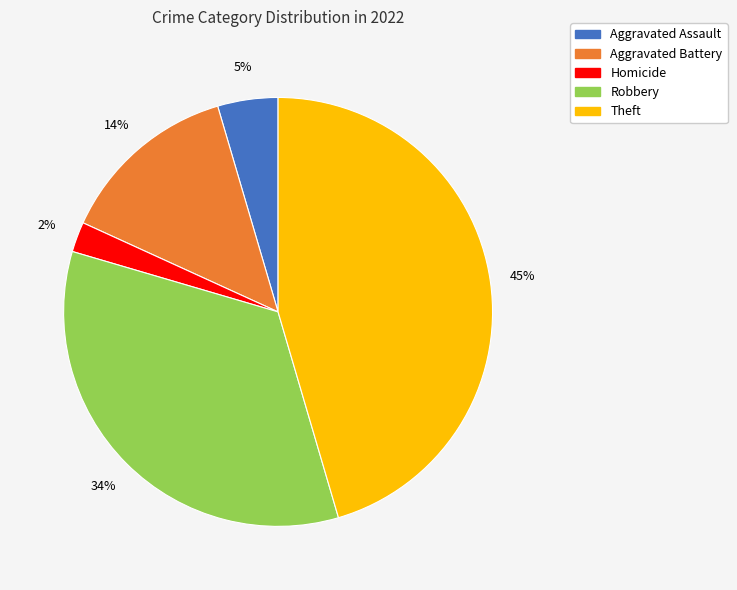

Approximately how many times larger is the value at Aggravated Battery compared to Theft?

0.3